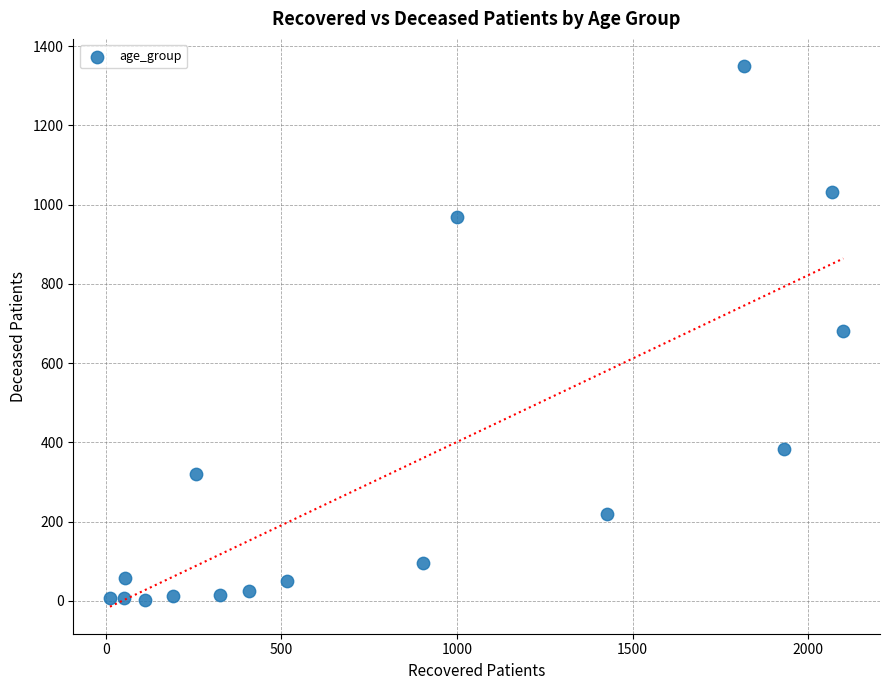

What is the range of X values (max minus min)?

2088